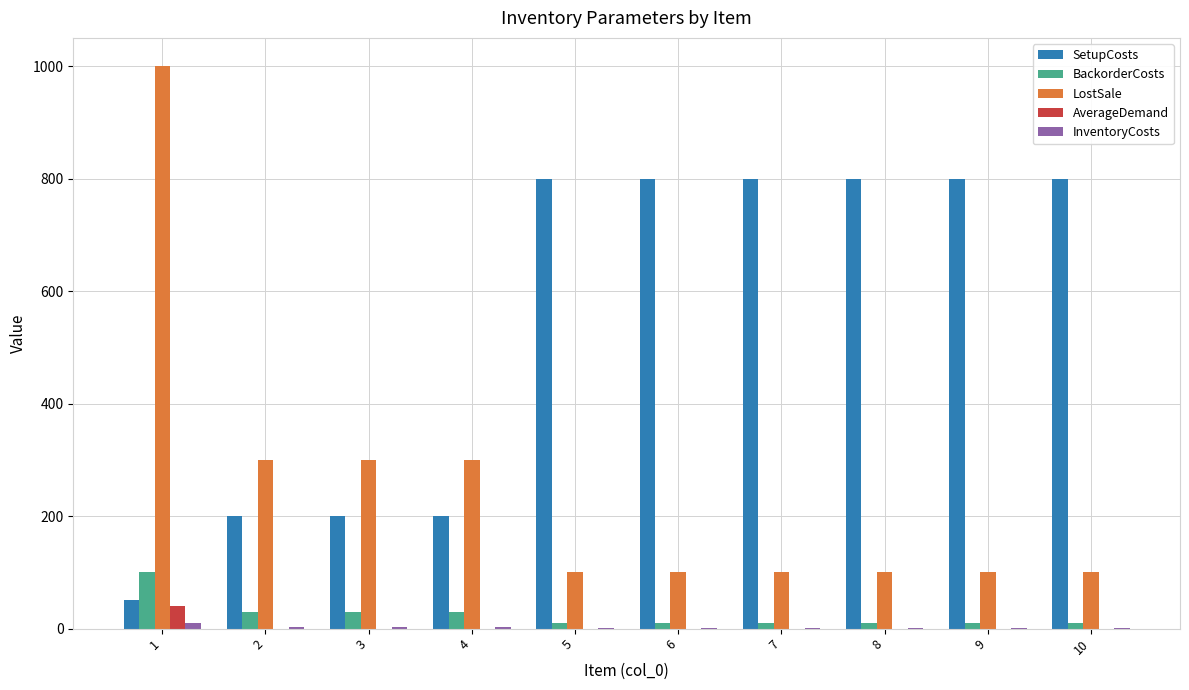

At which category is the sum across all series the highest?

1